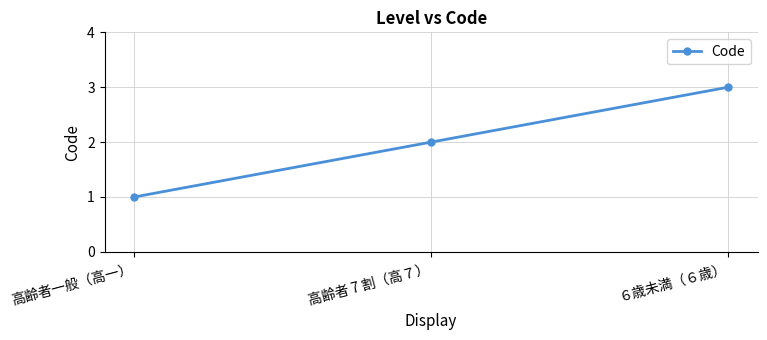

Between 高齢者一般（高一） and ６歳未満（６歳）, which is larger?

６歳未満（６歳）